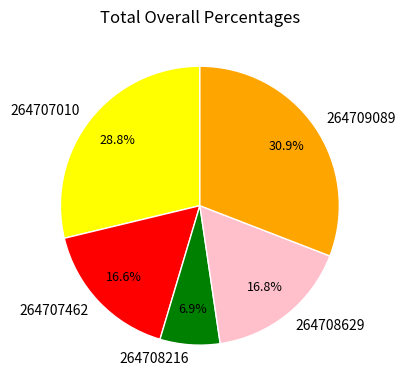

Does 264707010 account for over 50% of the chart?

No